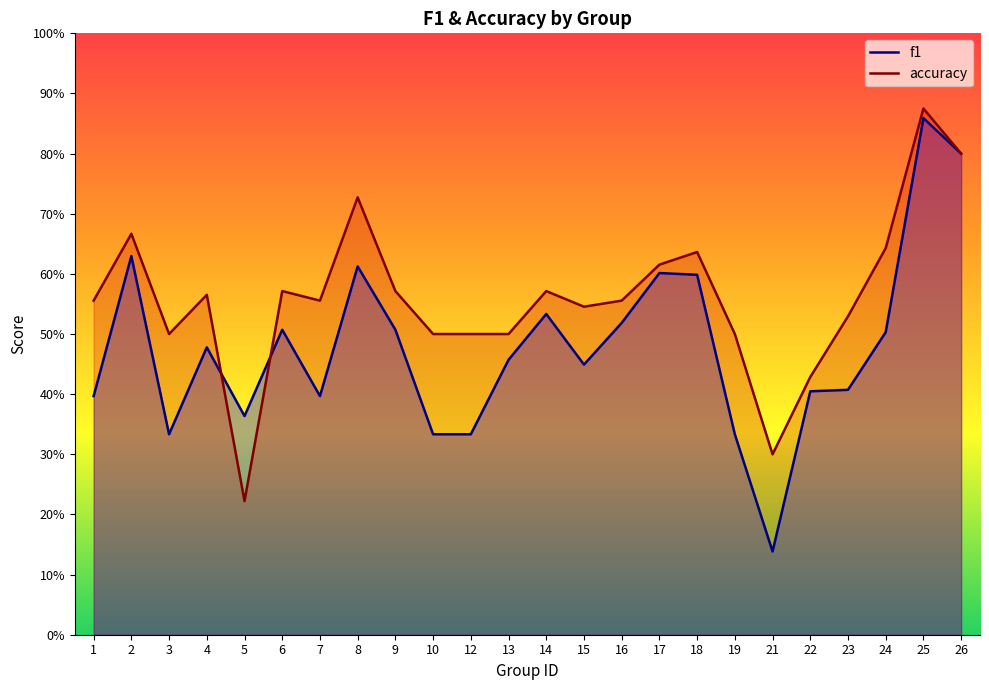

Which series changed the most between 2 and 19?

f1